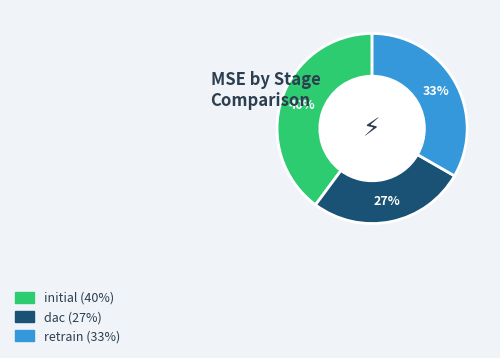

Rank the categories by value from highest to lowest.

initial, retrain, dac